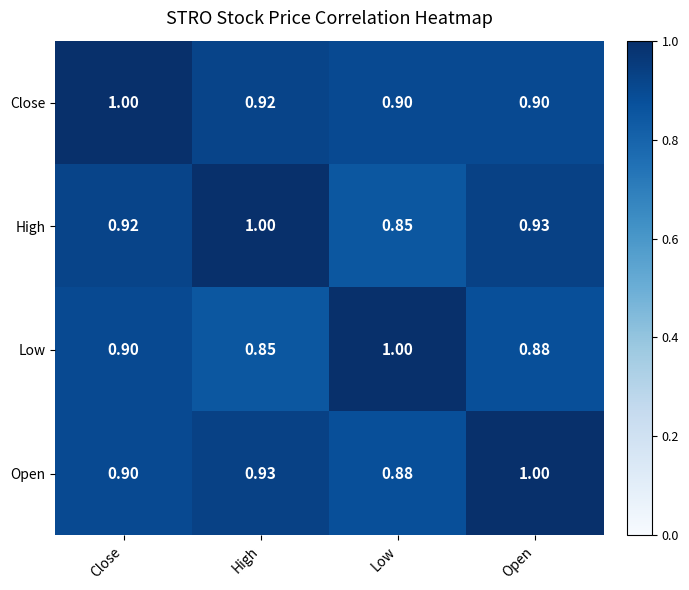

Which series has the largest total across all categories?

Close